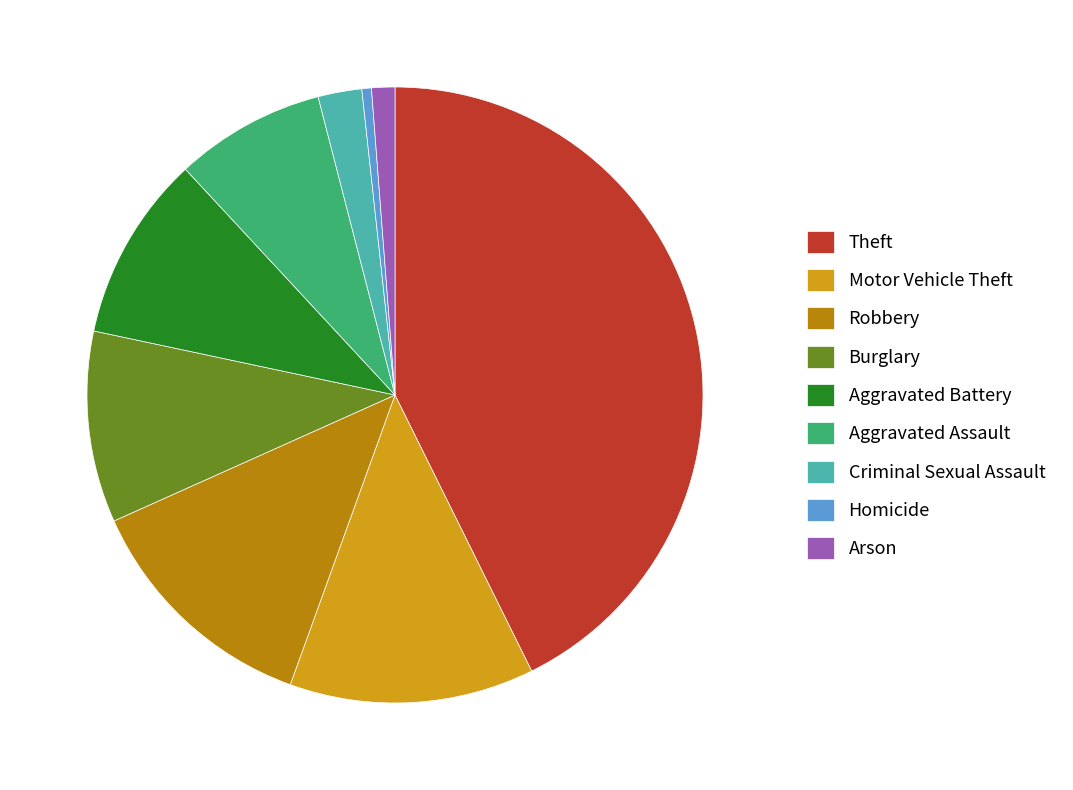

How many segments does this pie chart have?

9